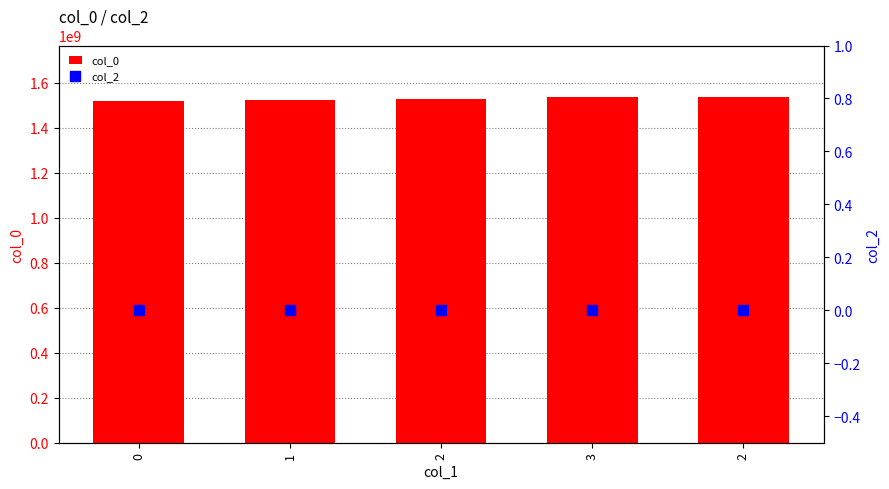

Is the value of col_0 at 3 greater than the value of col_2 at 2?

Yes